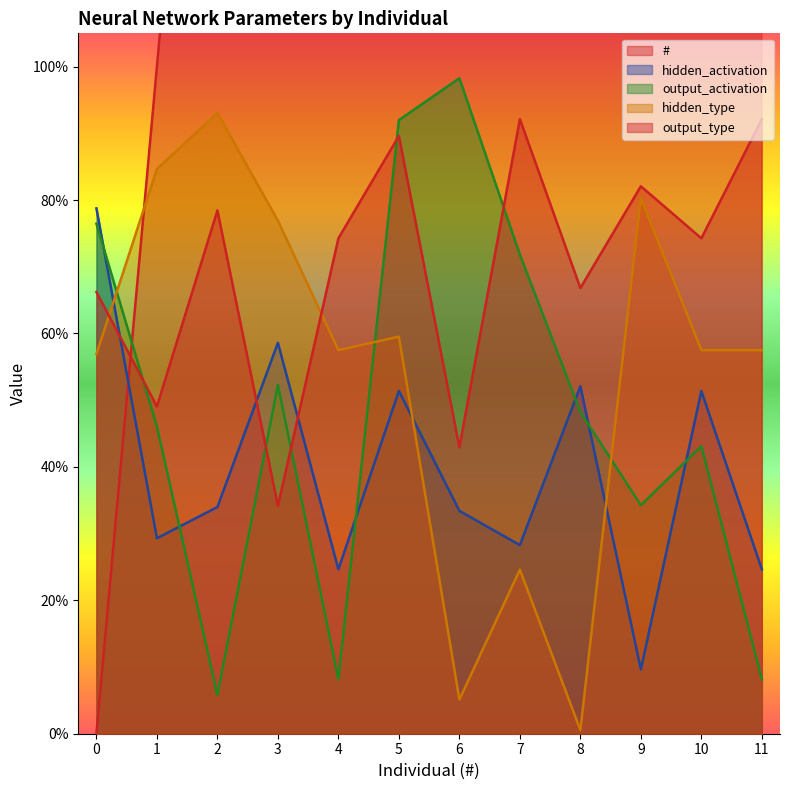

Is it true that # equals 6.0 at 6?

True